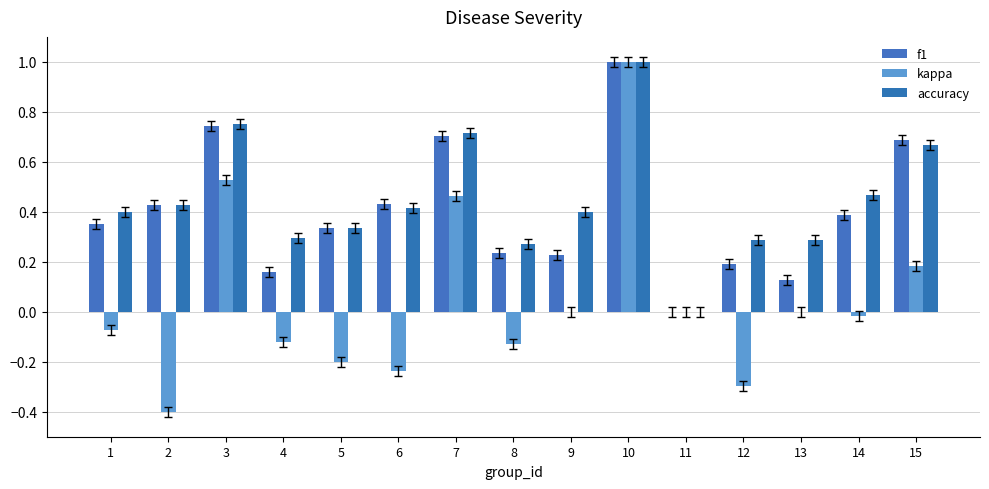

What is the difference between the second highest and minimum values in the accuracy series?

0.8